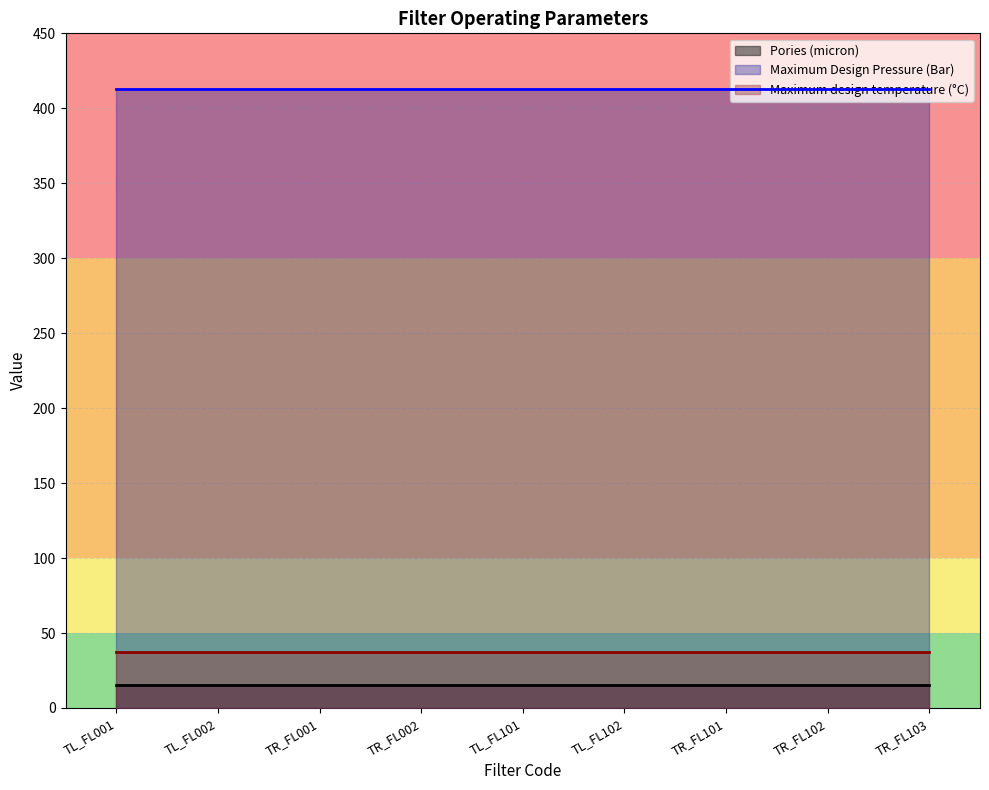

The Maximum design temperature (°C) series shows 37 at TL_FL101. True or false?

True